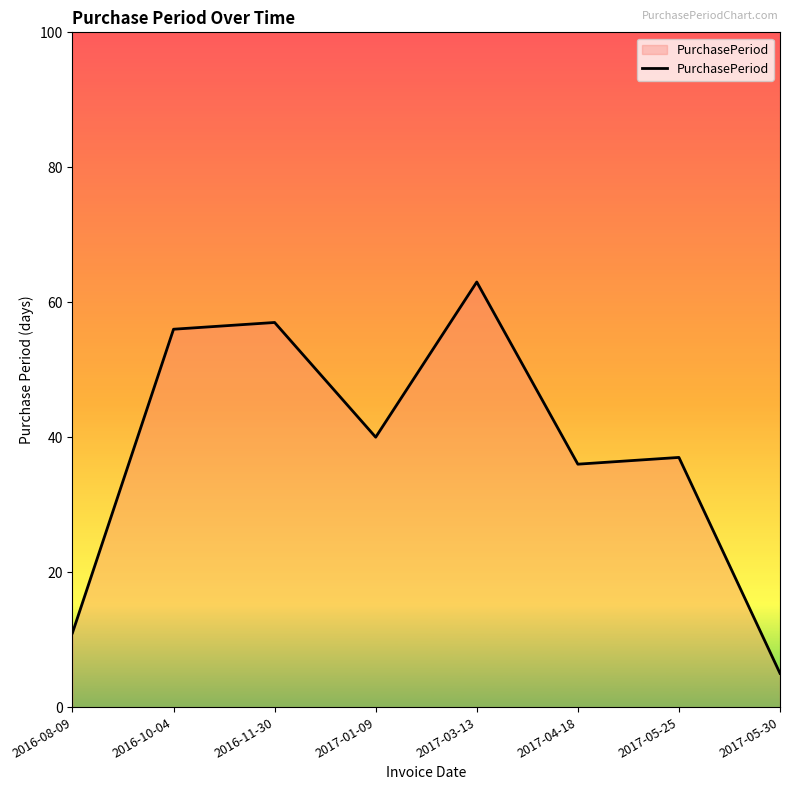

List the labels in order of value, smallest first.

2017-05-30, 2016-08-09, 2017-04-18, 2017-05-25, 2017-01-09, 2016-10-04, 2016-11-30, 2017-03-13